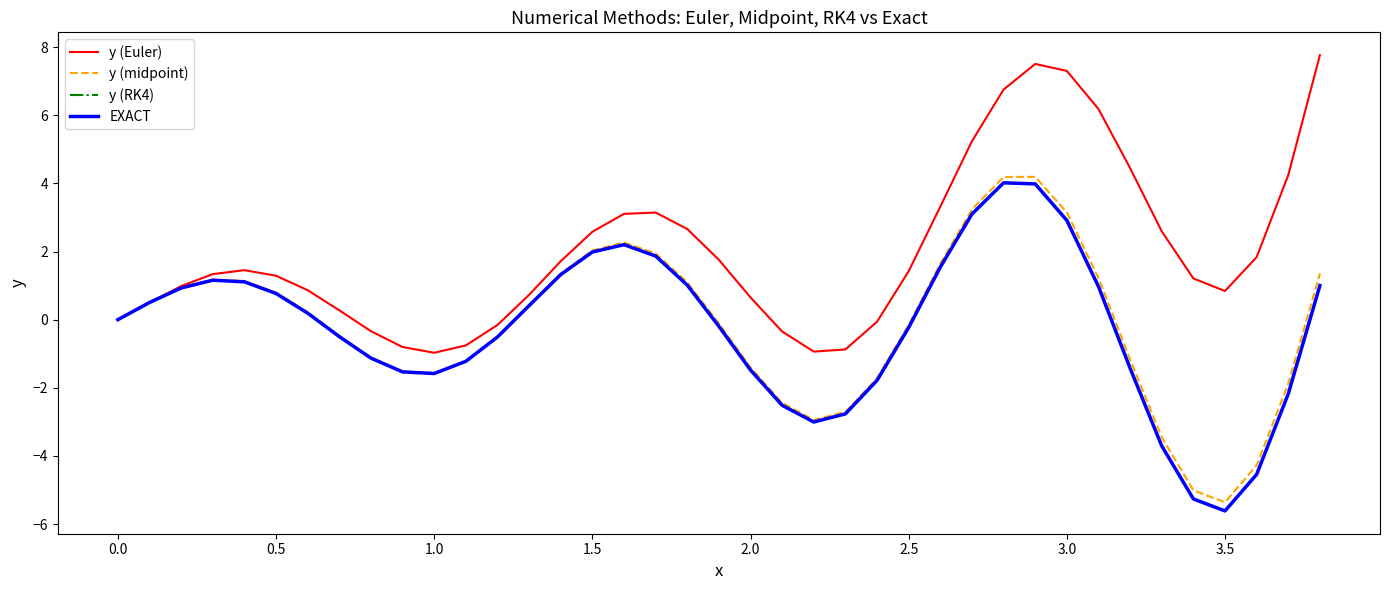

Which series has the largest total across all categories?

y (Euler)